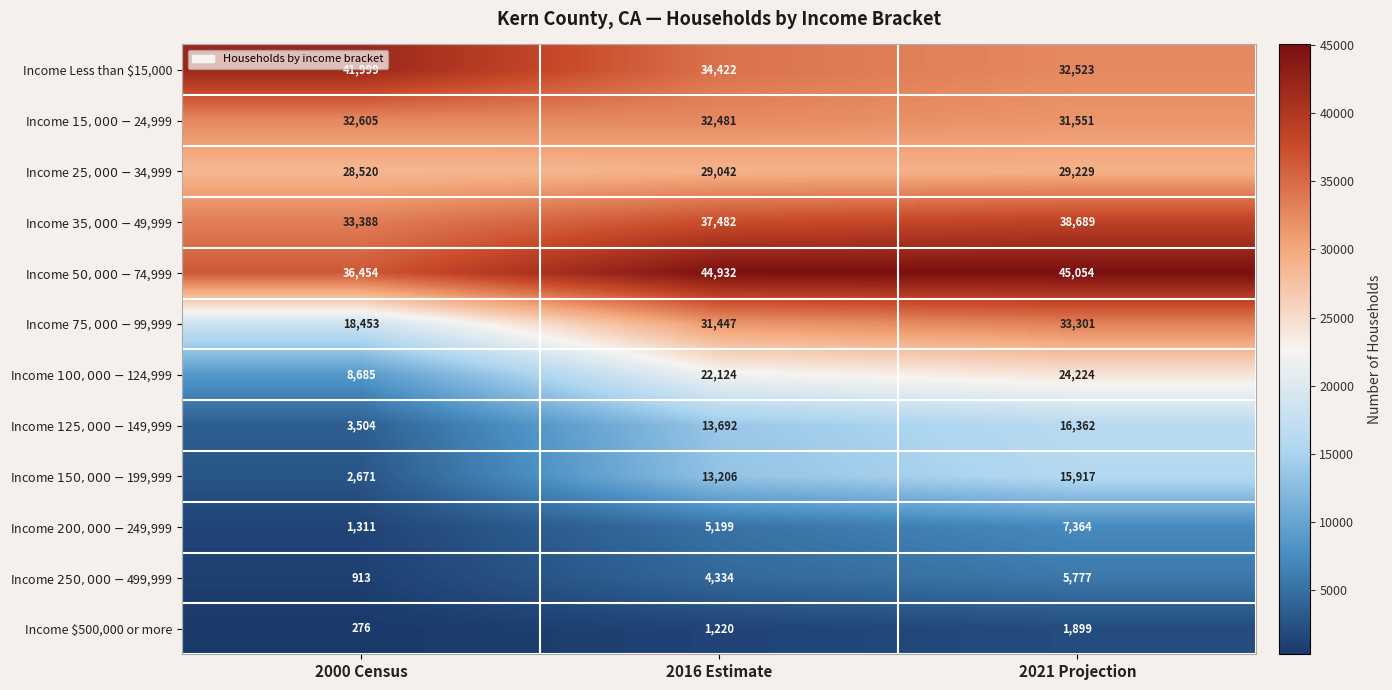

Is it true that Income $500,000 or more equals 1899 at 2021 Projection?

True